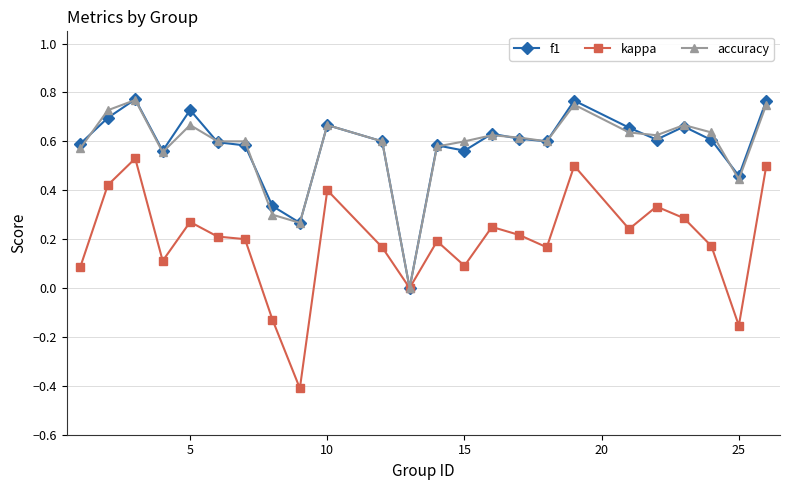

True or false: kappa has more than 1 points higher than both neighbors.

True